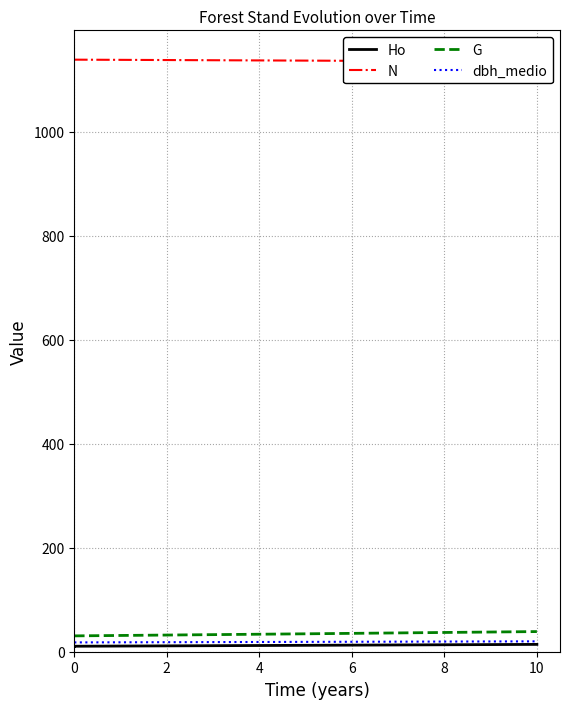

How many lines are shown in the chart?

4